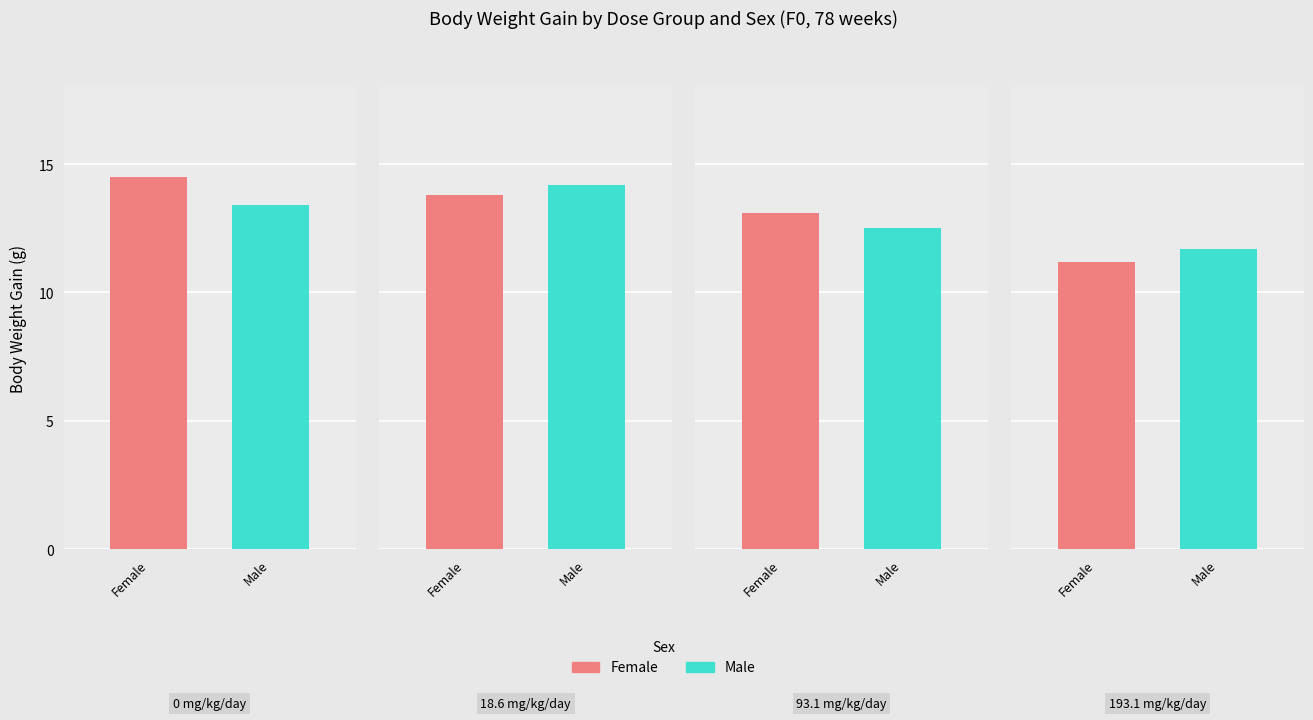

List the series in order of their peak value, highest first.

Female, Male